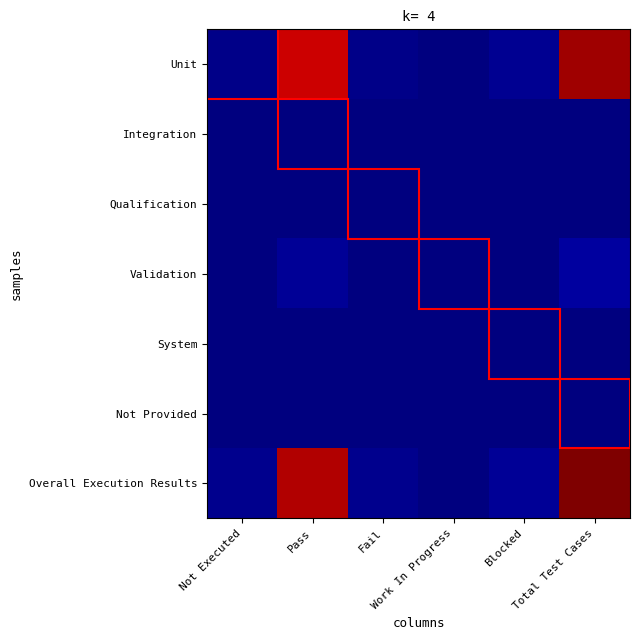

Which series changed the most between Not Executed and Work In Progress?

Overall Execution Results